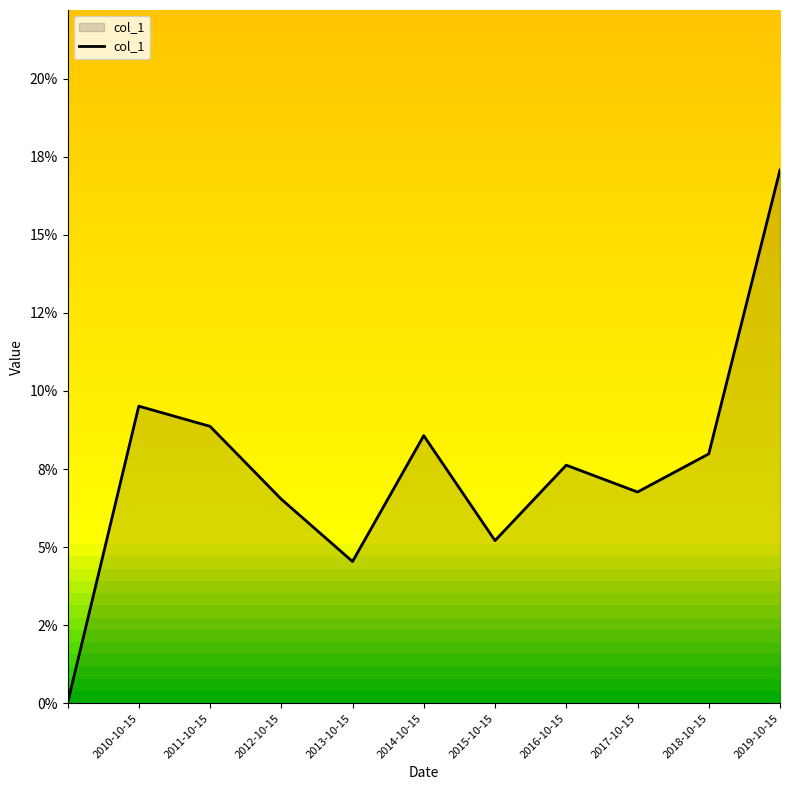

Does the chart display data point markers on the line(s)?

No